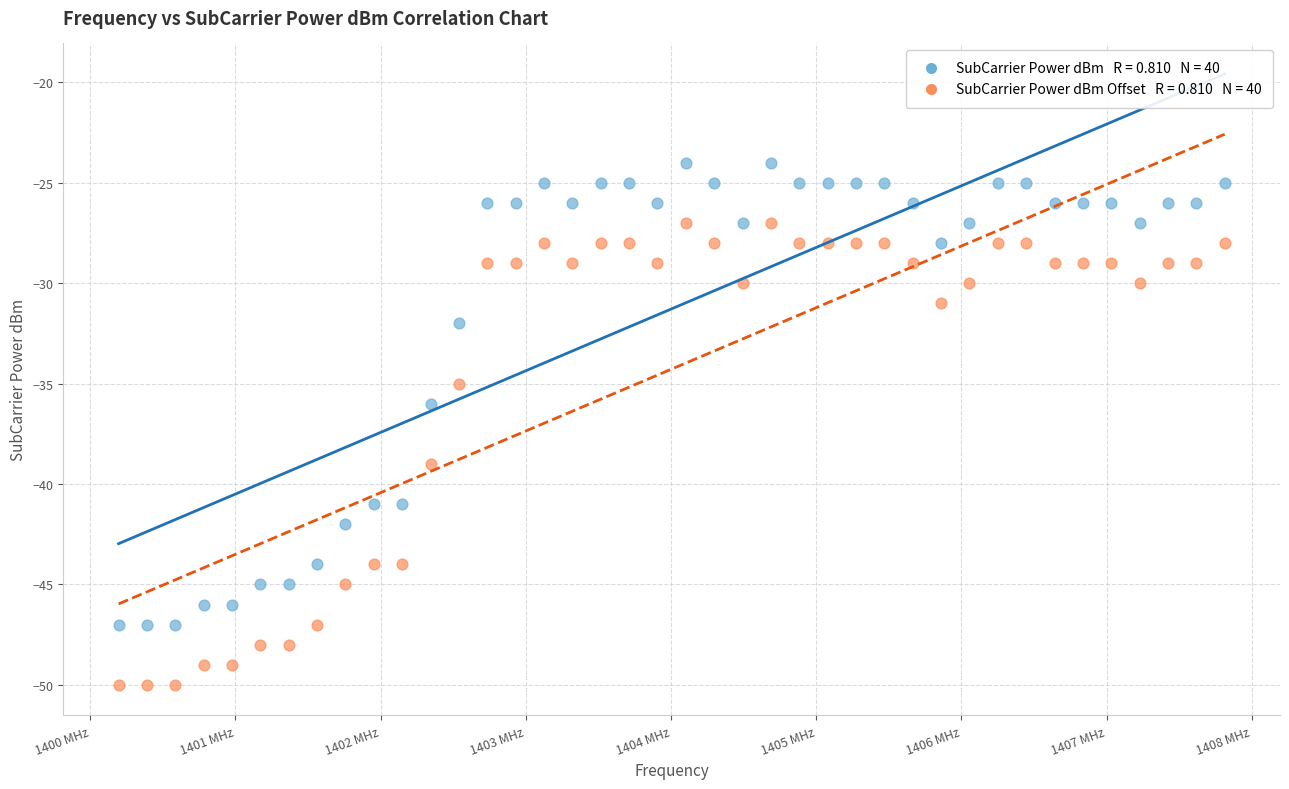

Across all data points, what is the range of Y values (max minus min)?

26